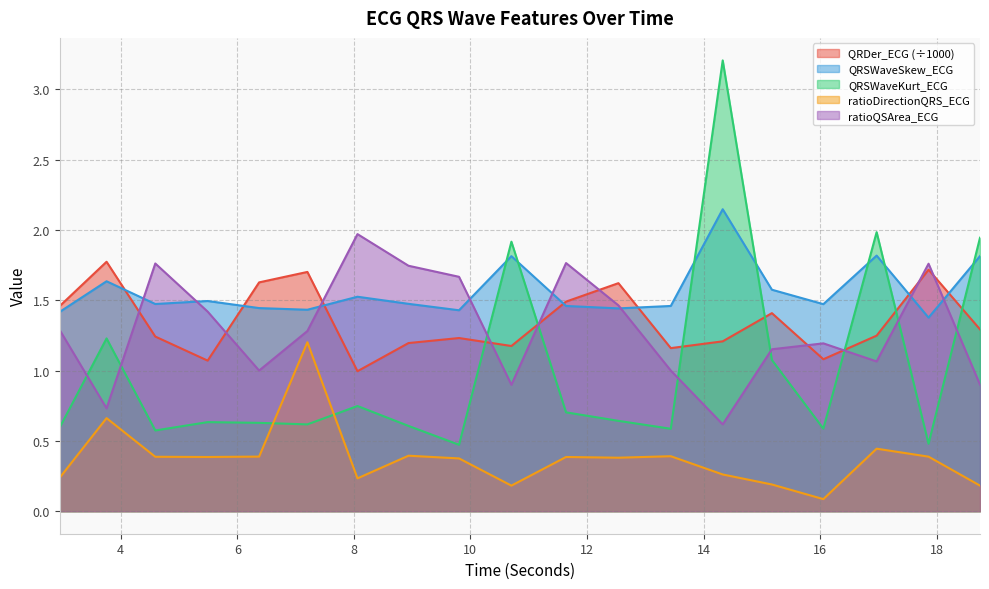

True or false: ratioDirectionQRS_ECG and ratioQSArea_ECG cross at least once.

False